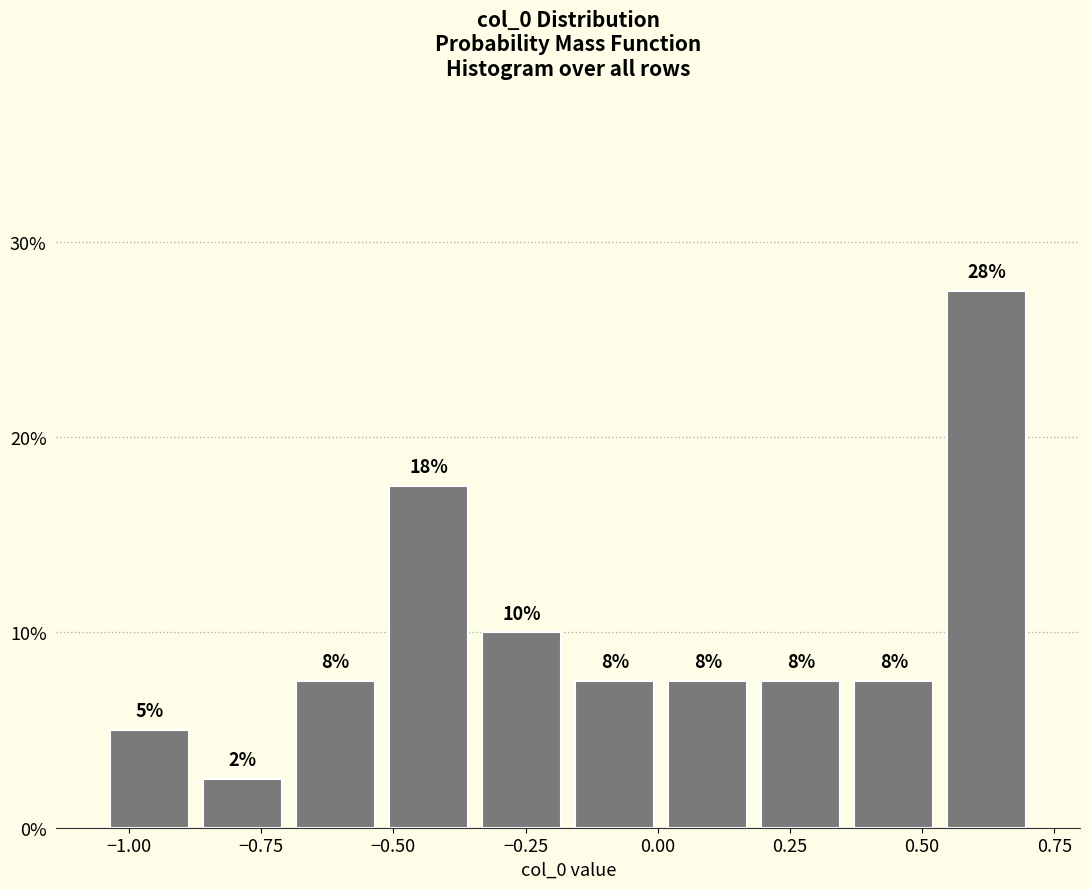

Read against the x-axis, roughly where is the centre of the tallest bar?

0.60